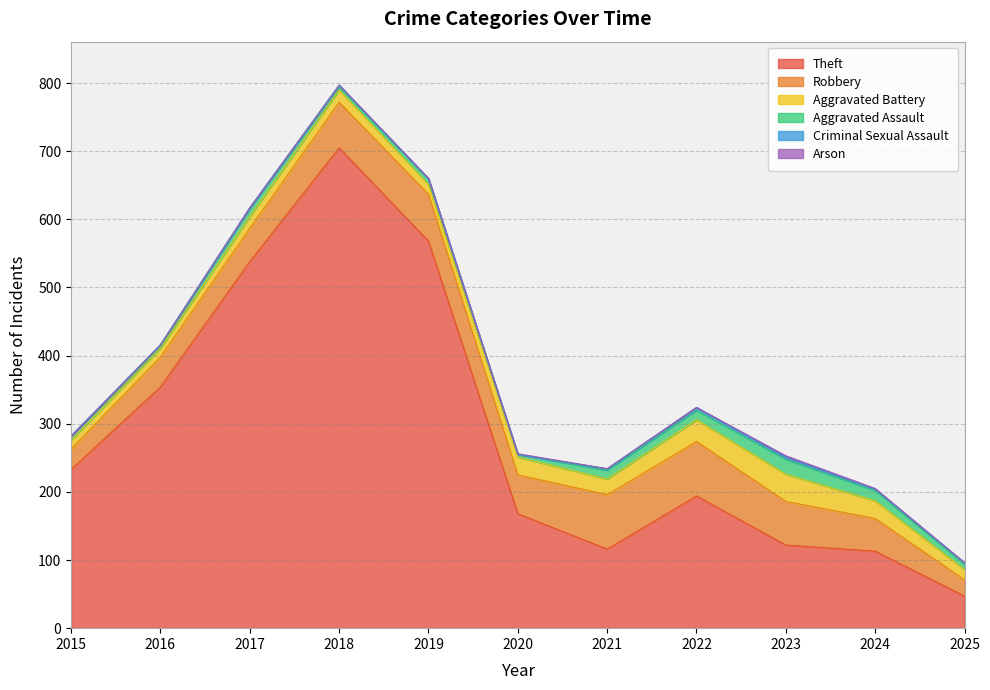

True or false: Criminal Sexual Assault has a value of 3 at 2024.

False